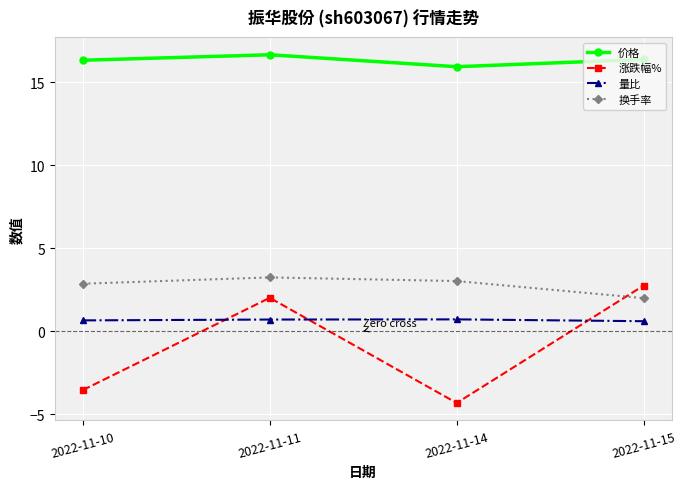

How many interior local valleys does the 涨跌幅% series have?

1